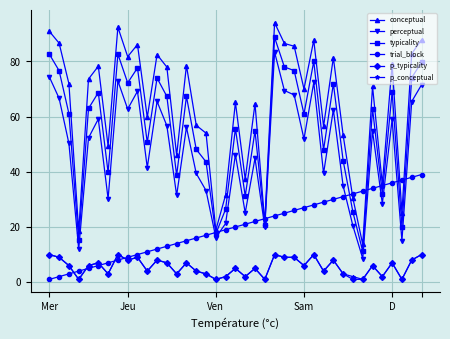

True or false: p_typicality has more than 0 interior local peaks.

True